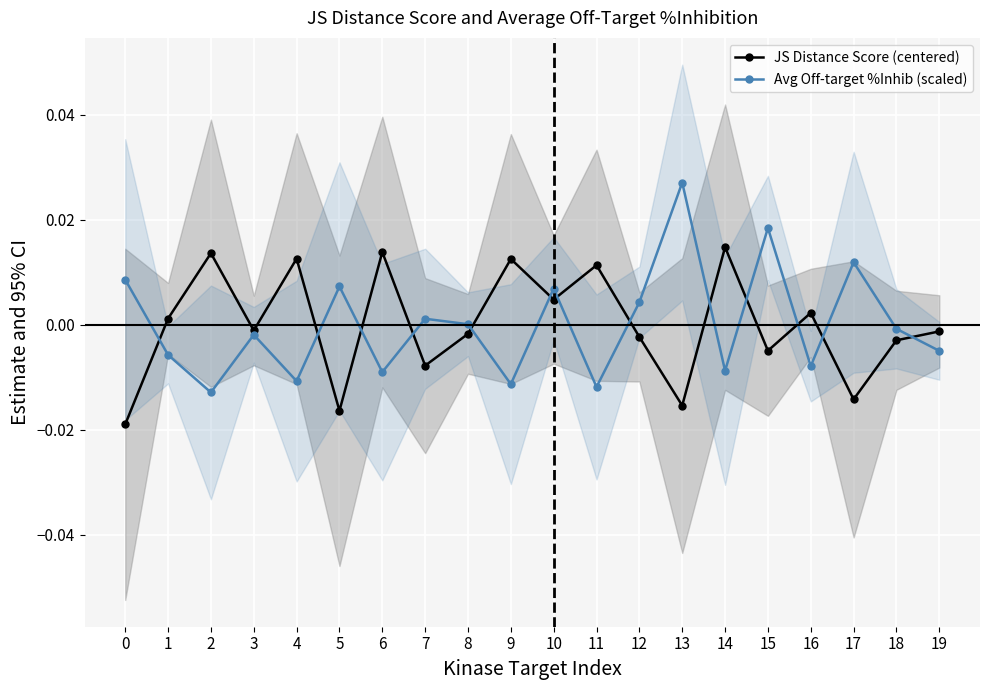

True or false: JS Distance Score (centered) has more than 2 points higher than both neighbors.

True